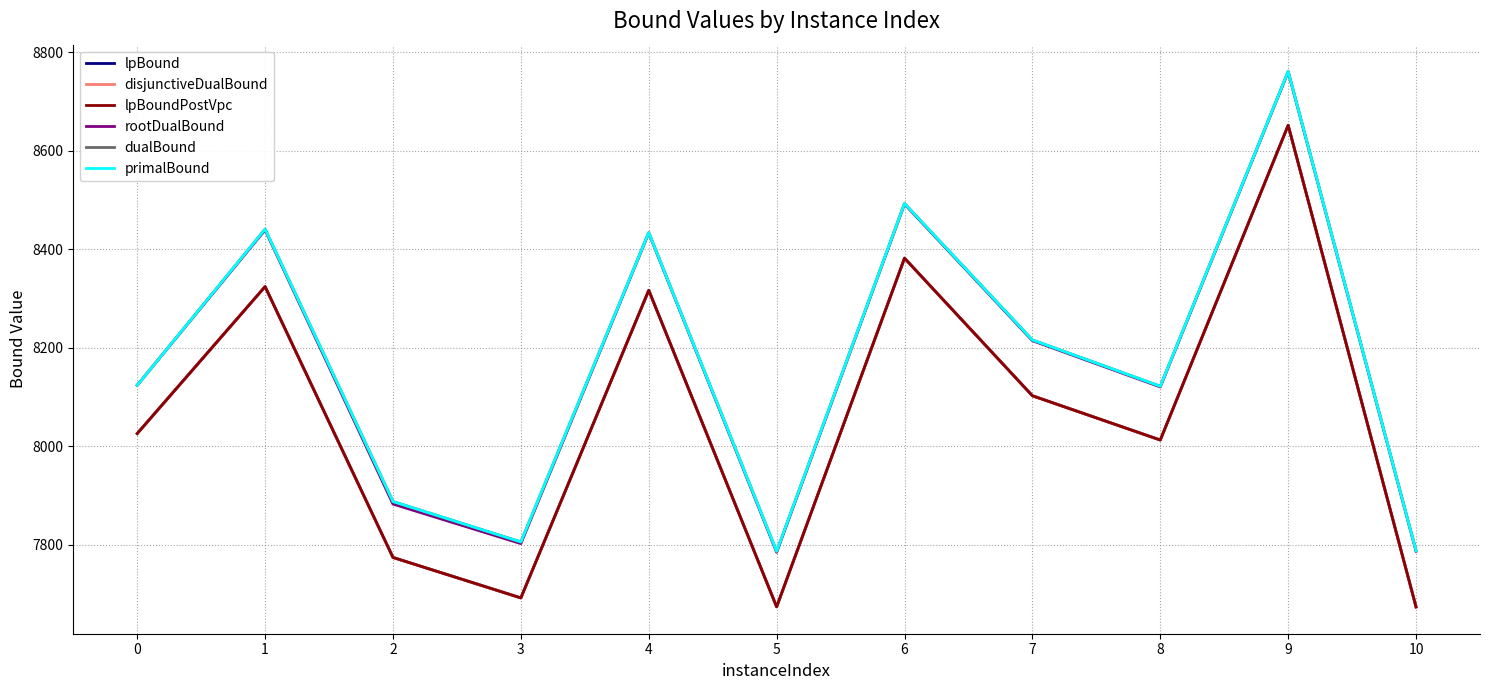

Is it true that rootDualBound equals 8124.0 at 0?

True